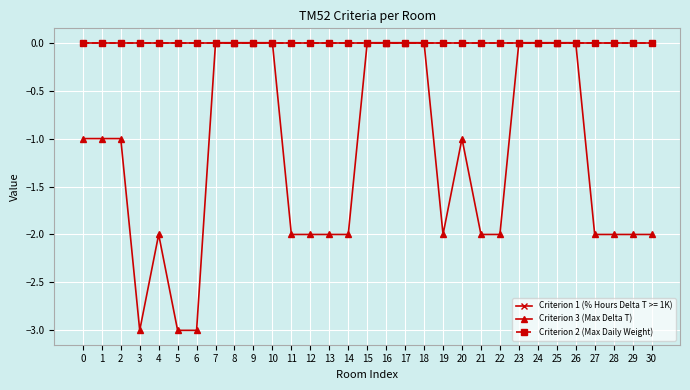

The value of Criterion 2 (Max Daily Weight) at 27 is 0. True or false?

True